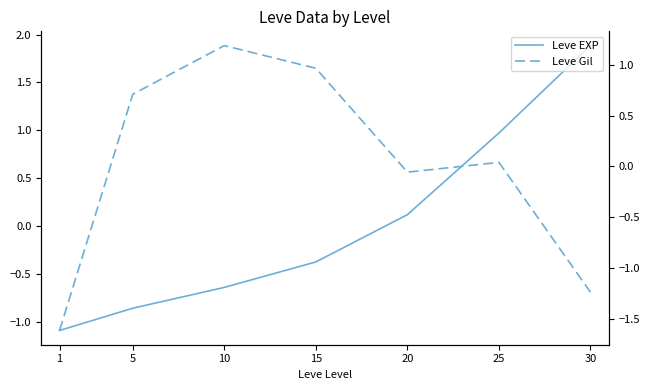

Is this an area chart (filled region under the line)?

No